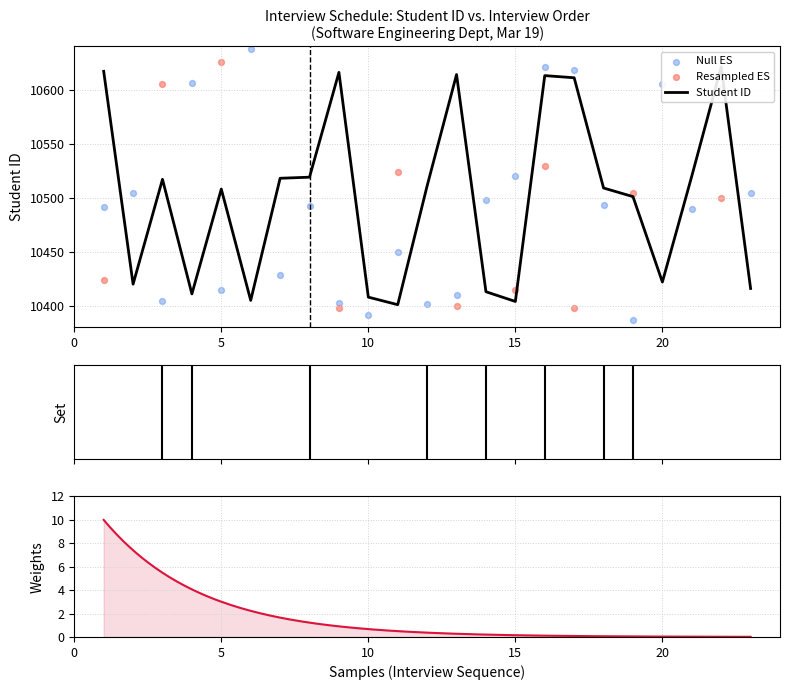

Between 13 and 3, which is larger?

13